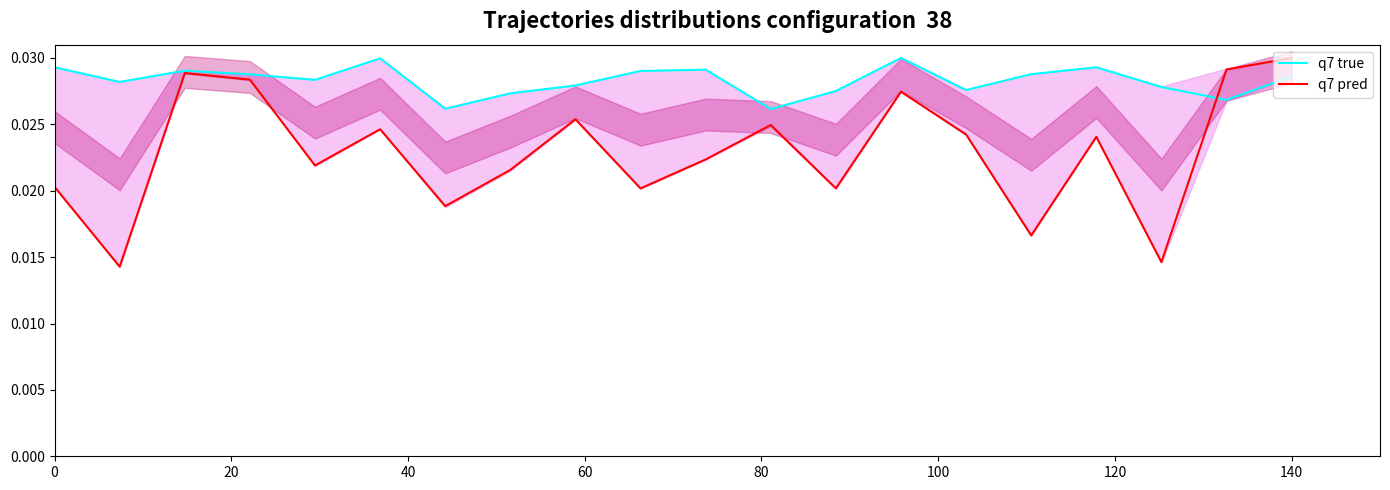

Which series has the largest total across all categories?

q7 true